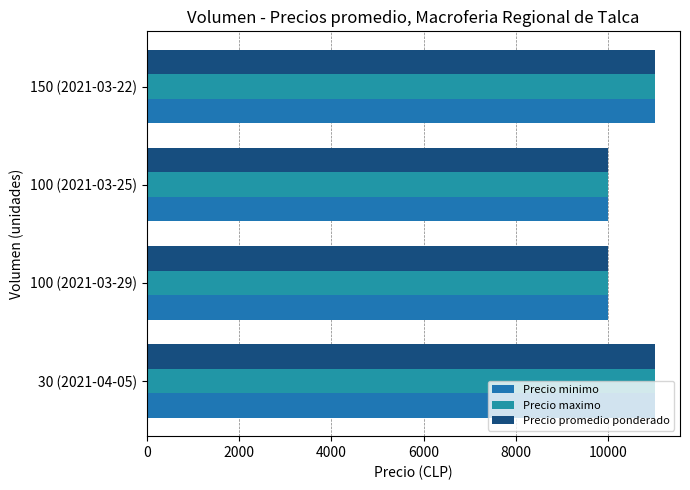

What is the difference between the maximum and second lowest values in the Precio promedio ponderado series?

1000